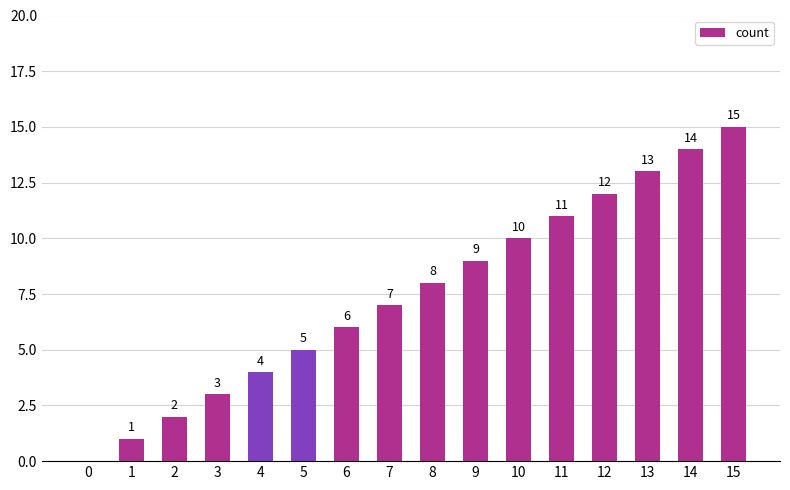

What value does the data have at 4?

4